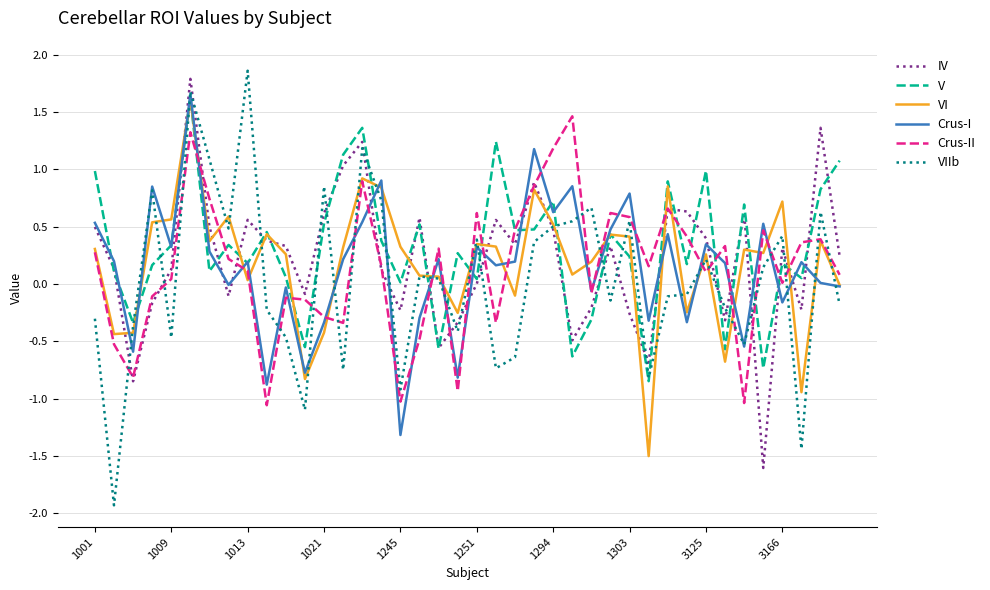

What is the smallest value displayed?

-1.9